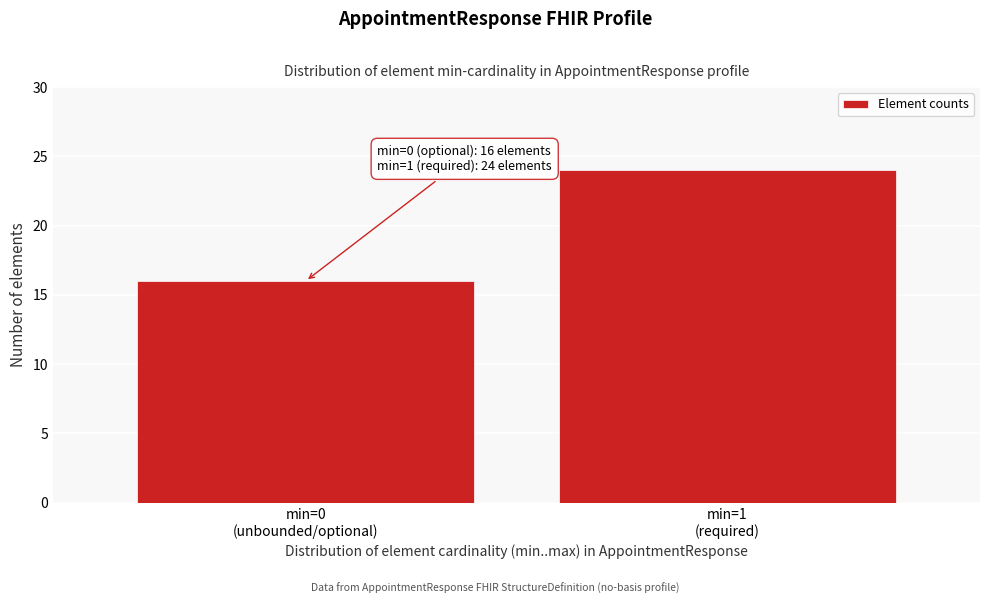

Reading left to right, what are all the values shown in this chart?

16	24